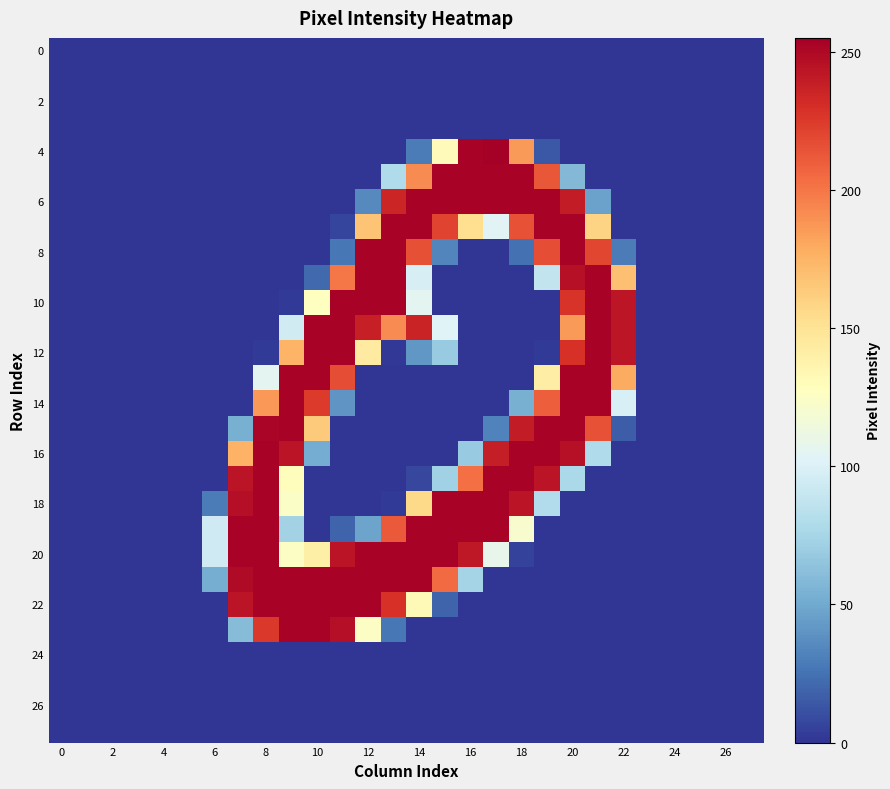

Which series has the widest spread of values?

4